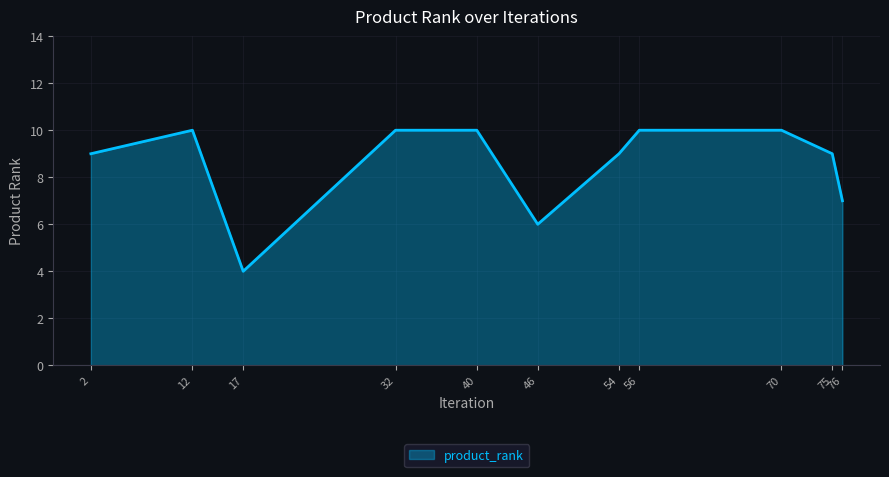

Which has a higher value, 75 or 70?

70